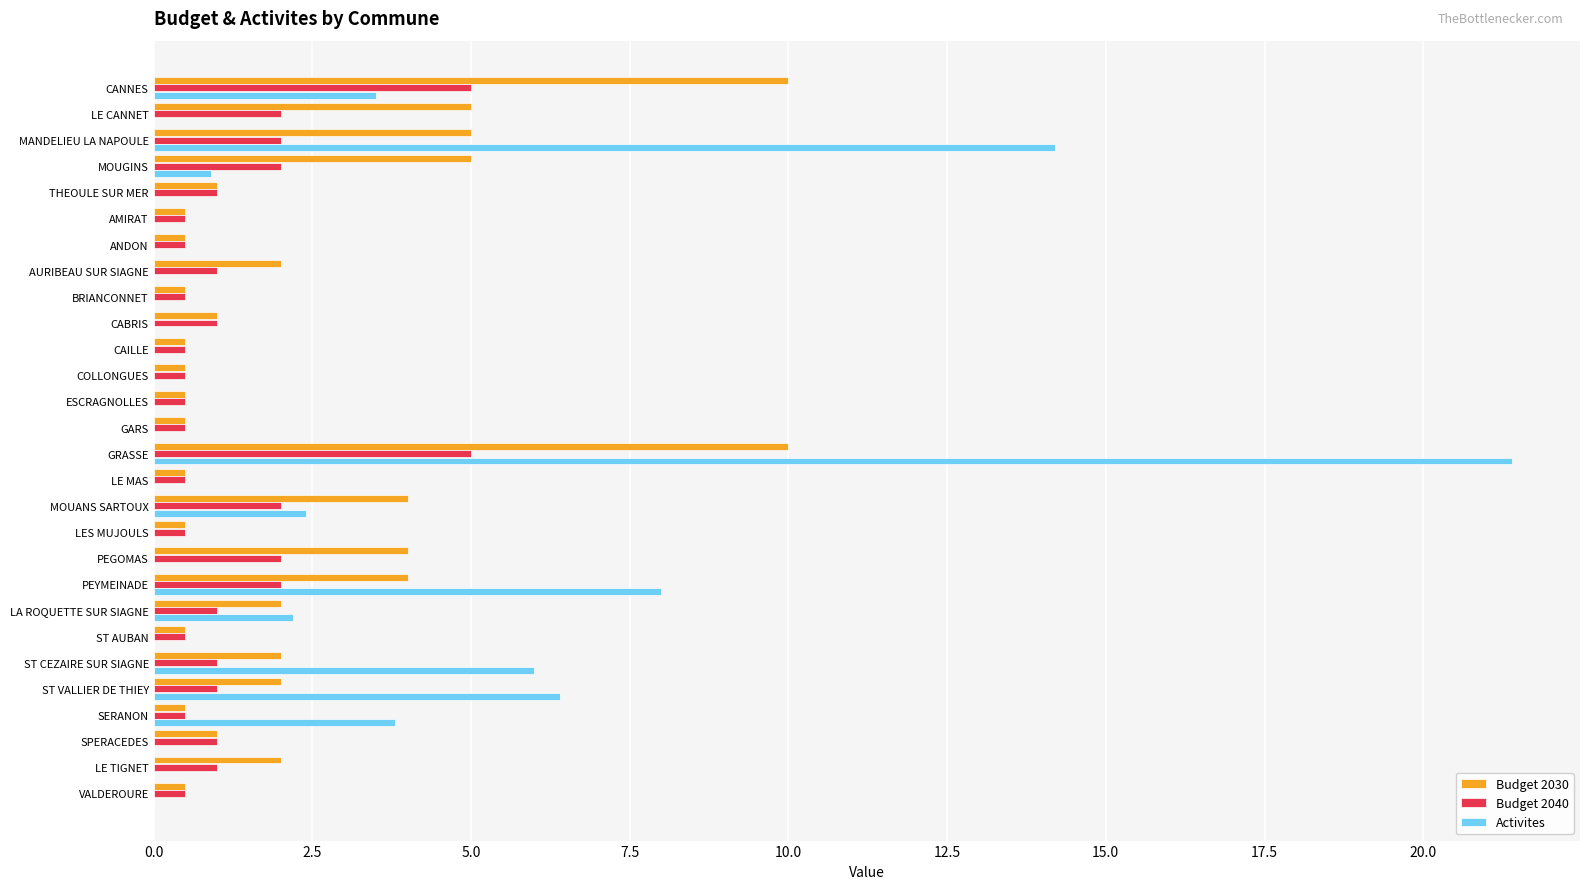

At which category is the sum across all series the highest?

GRASSE